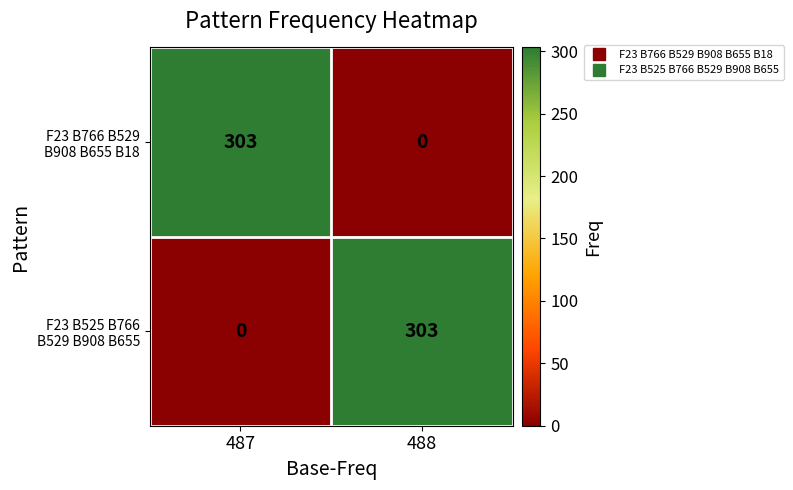

What is the difference between the highest and lowest values at 488?

303